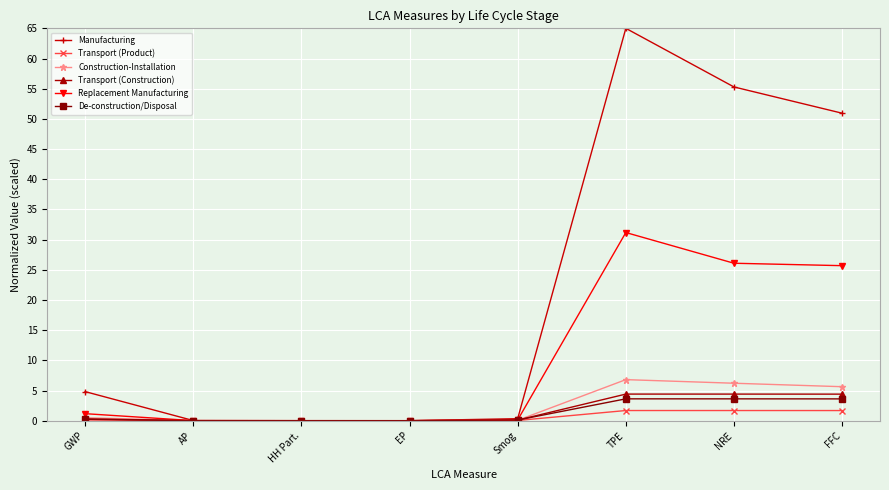

How many data points does each series have?

8